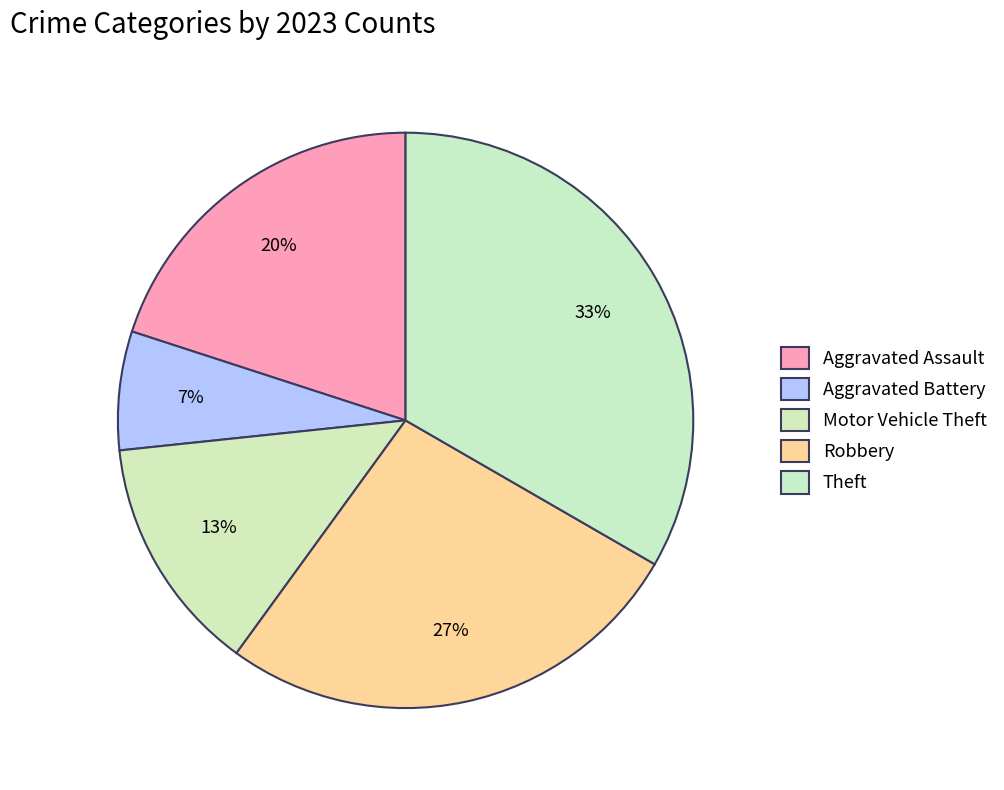

How many slices are in this pie chart?

5